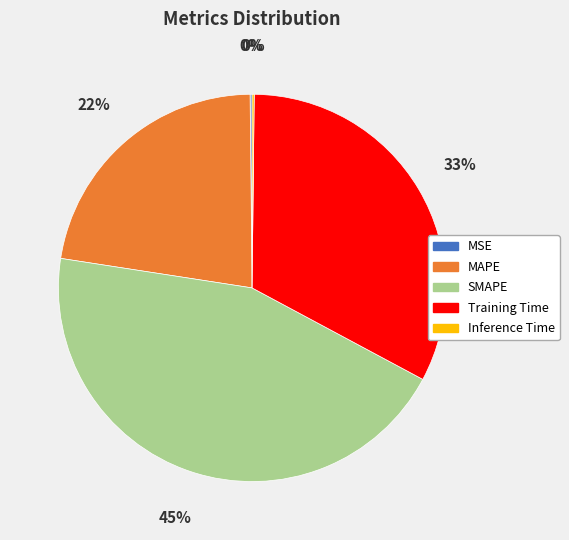

To the nearest percent, what is the average slice percentage?

20%